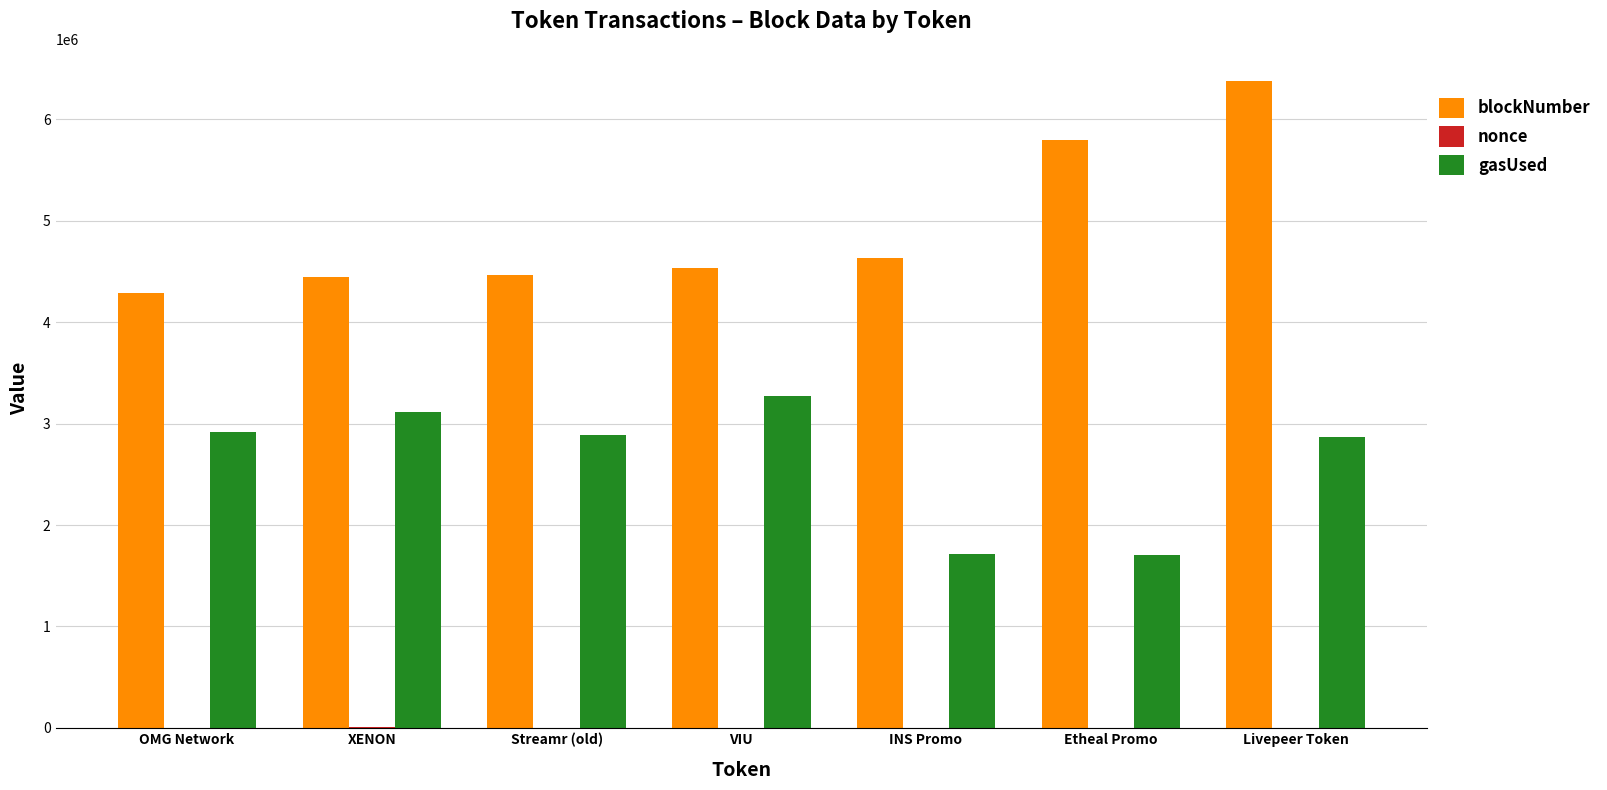

At which category is the sum across all series the highest?

Livepeer Token